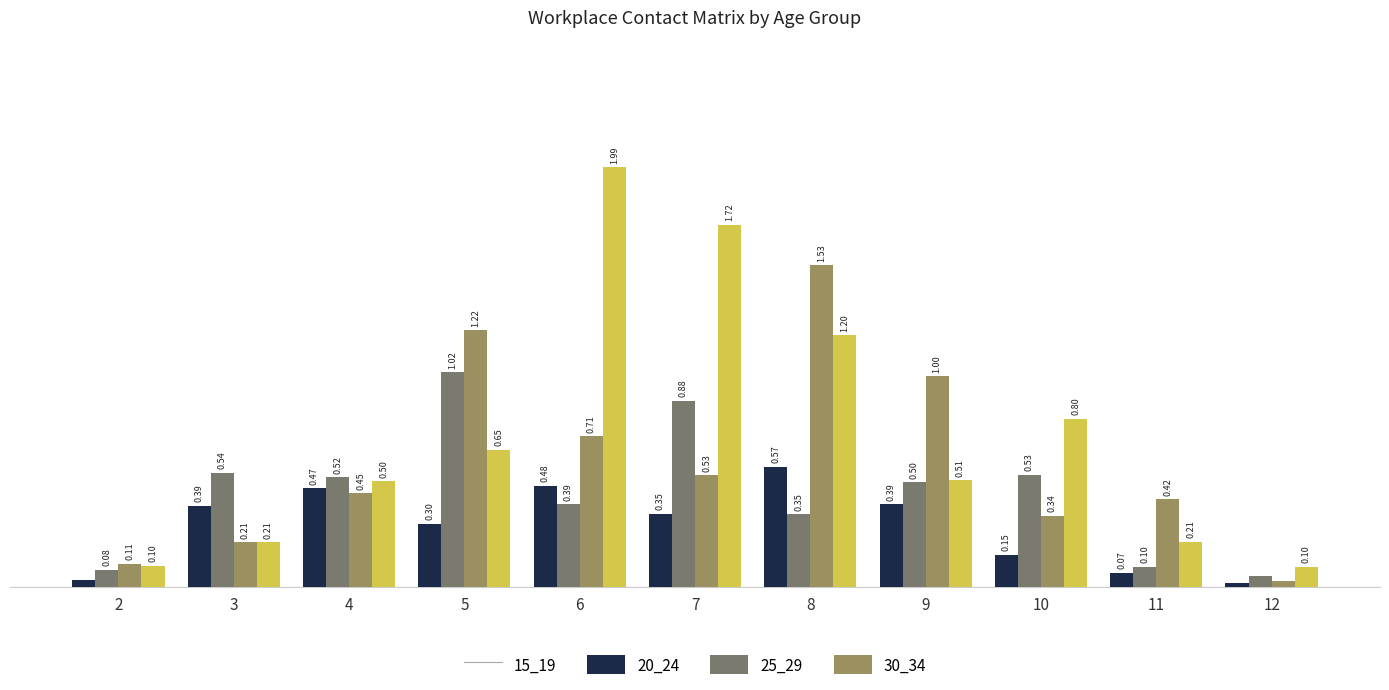

Is the value of 25_29 at 10 greater than the value of 20_24 at 4?

No